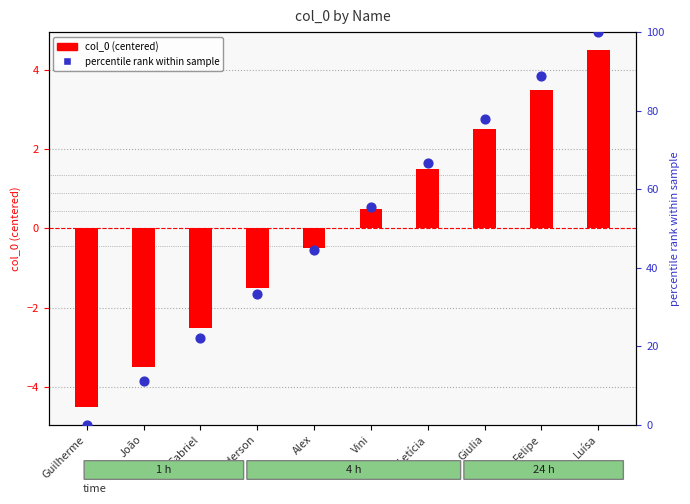

Which series reaches the maximum Y coordinate?

percentile rank within sample